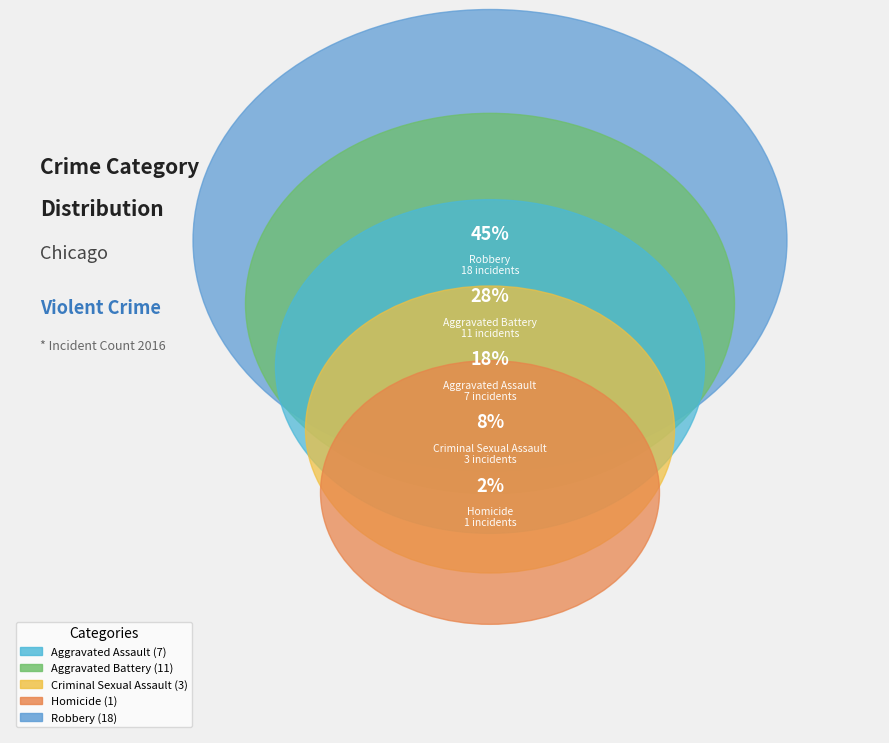

Rank the categories by value from lowest to highest.

Homicide, Criminal Sexual Assault, Aggravated Assault, Aggravated Battery, Robbery